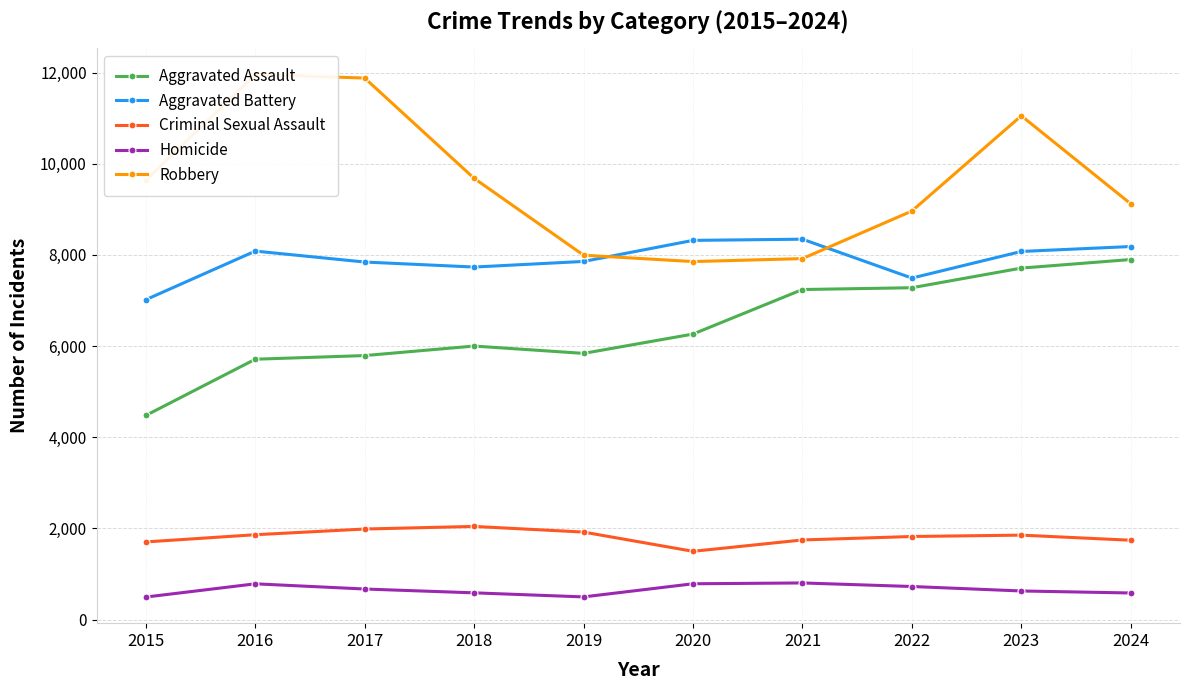

Reading left to right, what are all the values shown in this chart?

Aggravated Assault: 2015=4480	2016=5713	2017=5793	2018=6002	2019=5841	2020=6265	2021=7242	2022=7281	2023=7712	2024=7900
Aggravated Battery: 2015=7019	2016=8085	2017=7845	2018=7735	2019=7858	2020=8320	2021=8346	2022=7493	2023=8077	2024=8185
Criminal Sexual Assault: 2015=1705	2016=1863	2017=1988	2018=2045	2019=1921	2020=1499	2021=1748	2022=1824	2023=1854	2024=1742
Homicide: 2015=496	2016=786	2017=672	2018=588	2019=499	2020=787	2021=805	2022=727	2023=629	2024=585
Robbery: 2015=9638	2016=11960	2017=11881	2018=9681	2019=7995	2020=7855	2021=7920	2022=8964	2023=11053	2024=9122